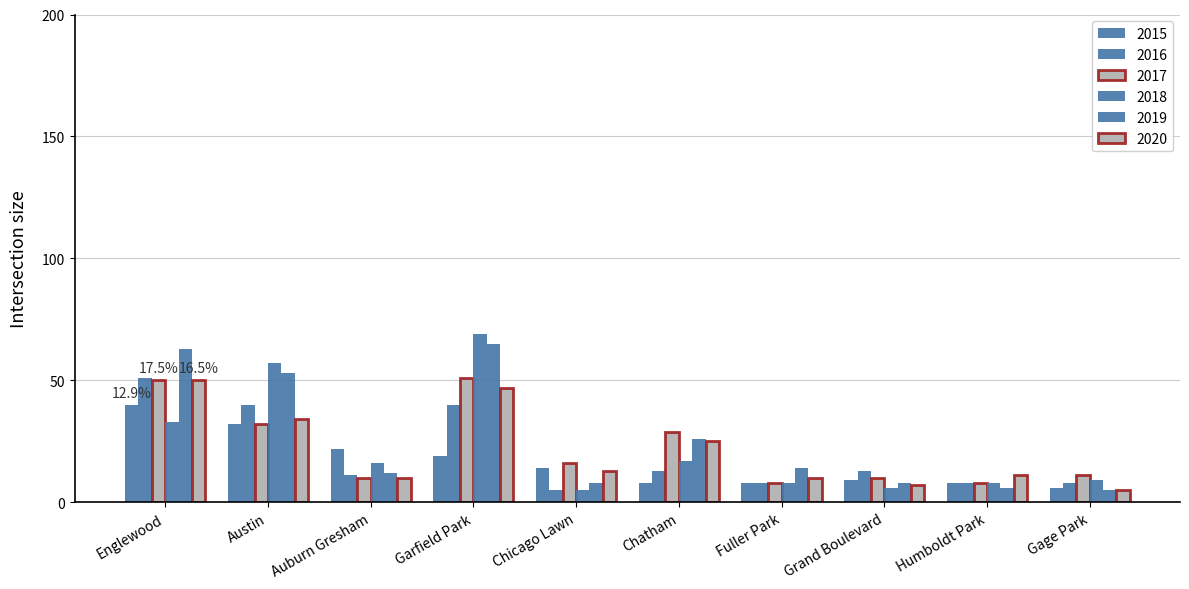

What is the average value of the 2017 series?

22